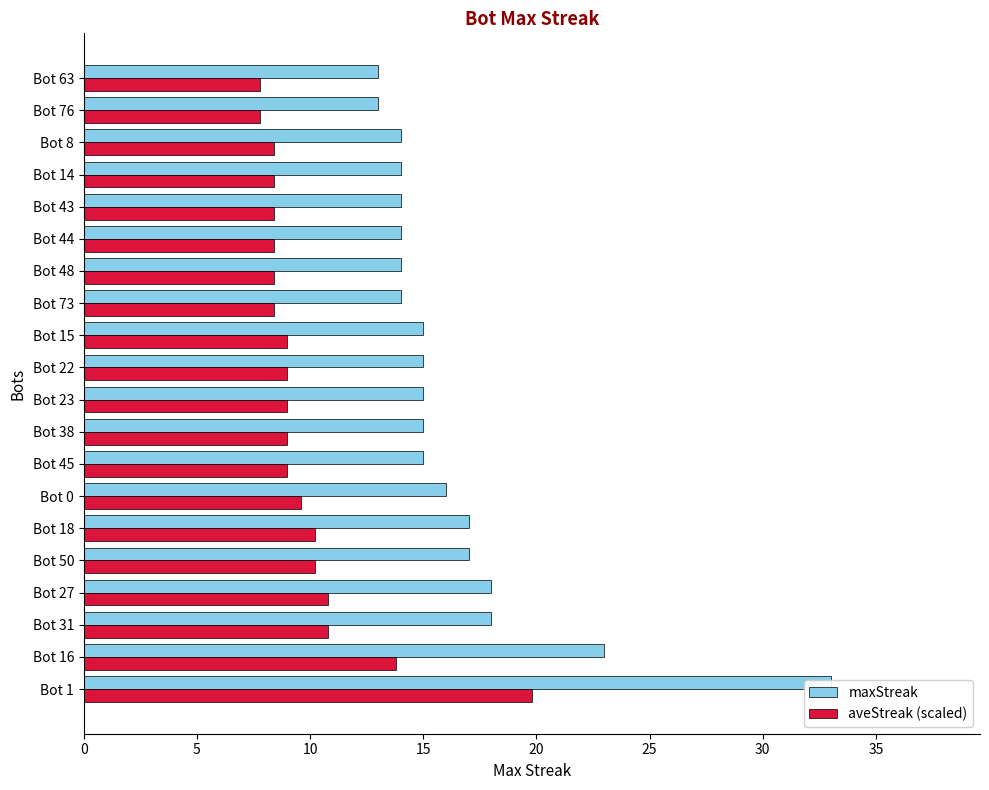

At how many categories does at least one series exceed 16?

6